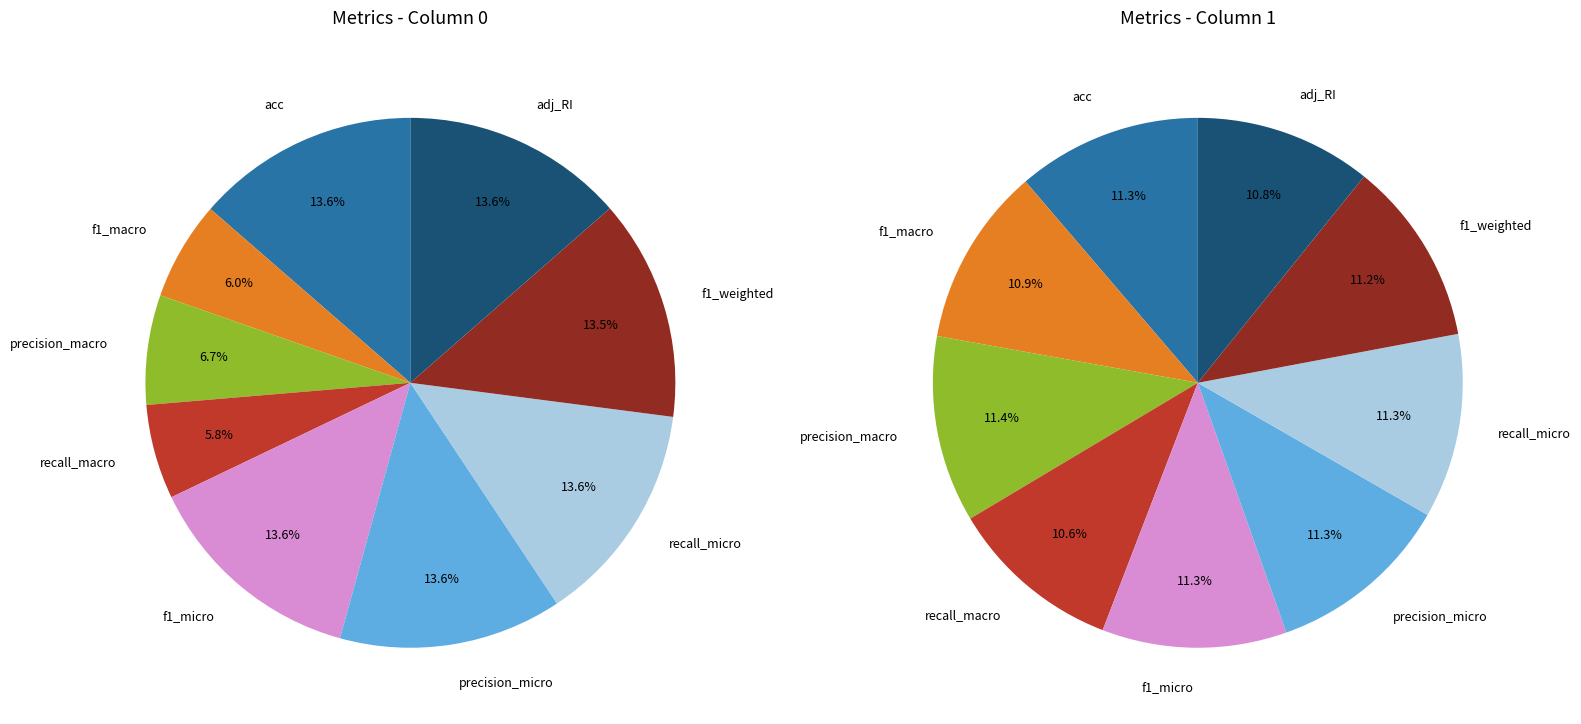

What percentage is the adj_RI slice, to the nearest percent?

14%